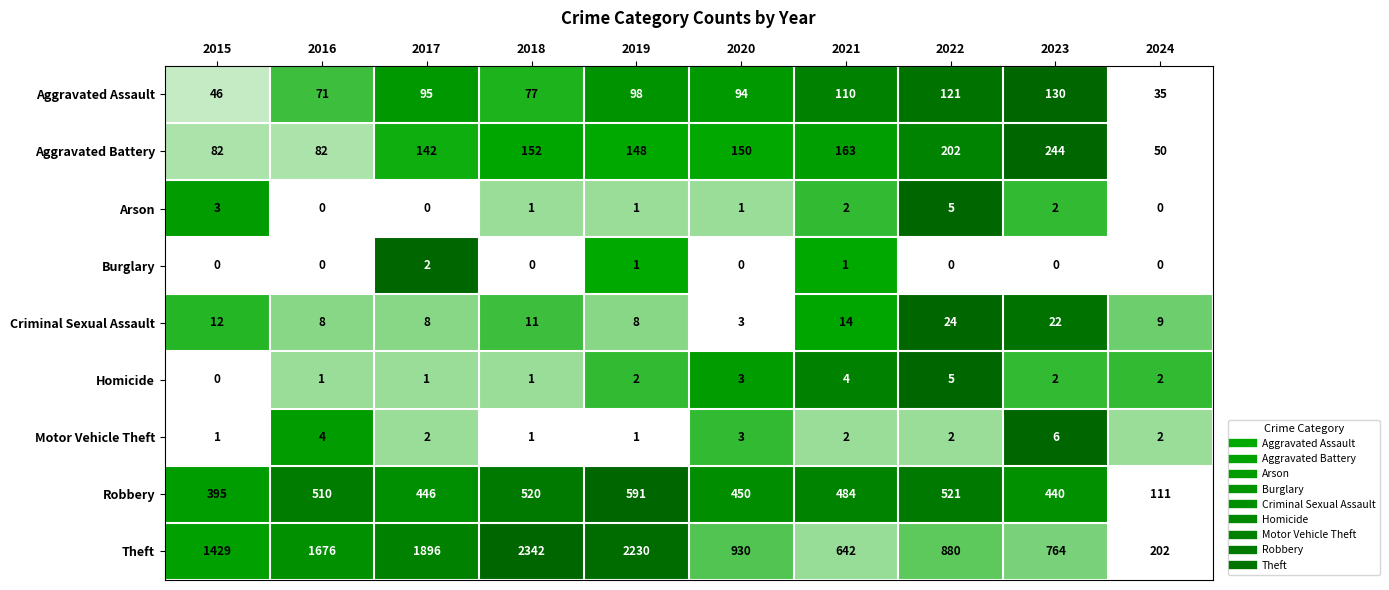

True or false: Aggravated Assault has a value of 94 at 2020.

True